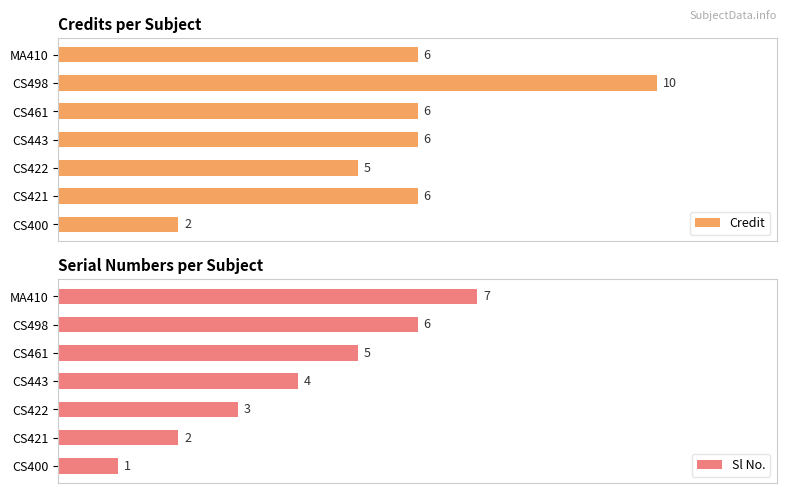

How many data points does each series have?

7